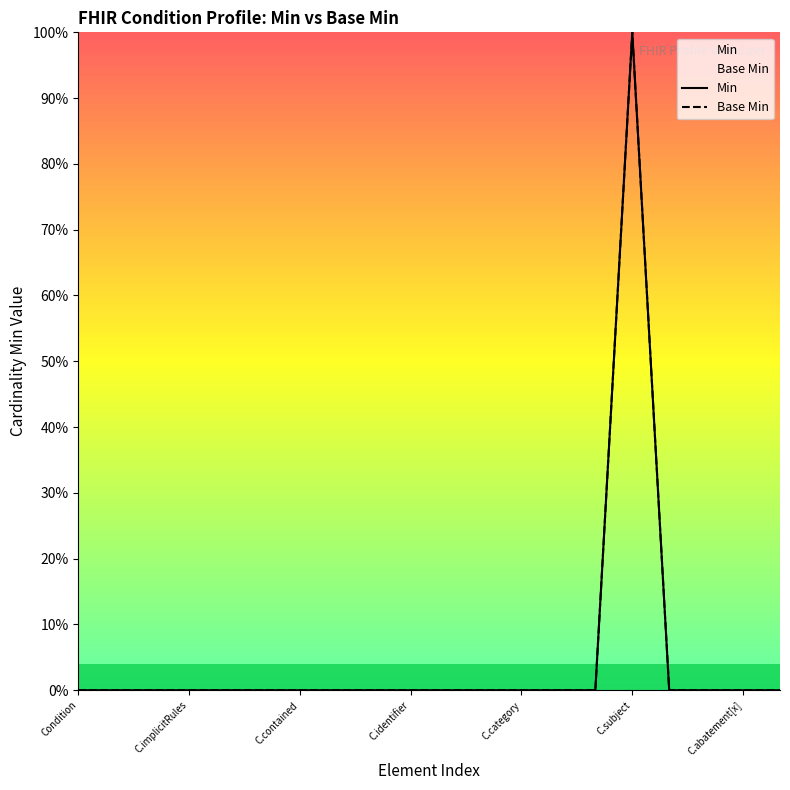

How many Min values are between 0 and 1?

20